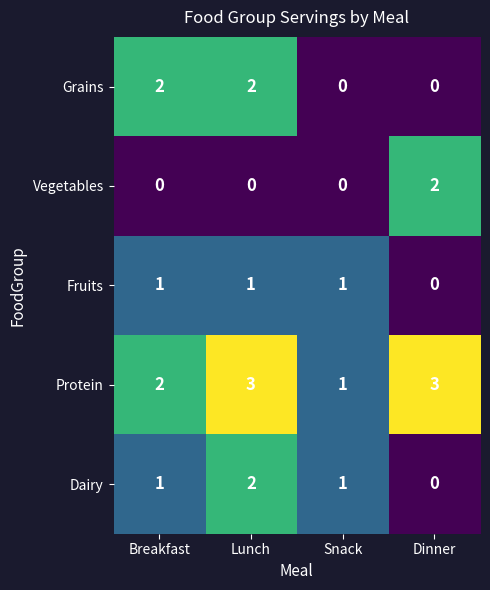

What is the sum of all Fruits values?

3